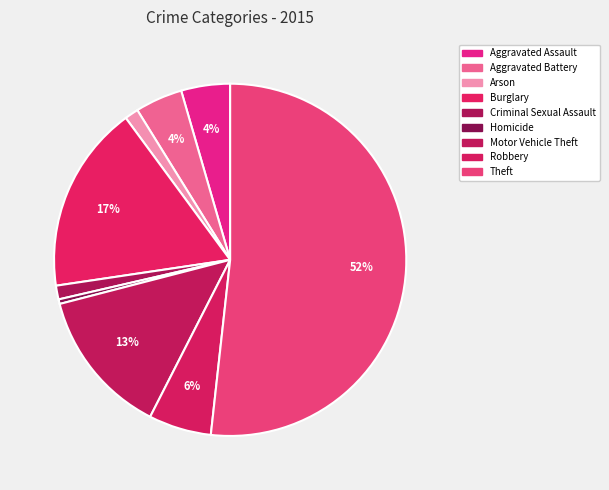

How many segments does this pie chart have?

9